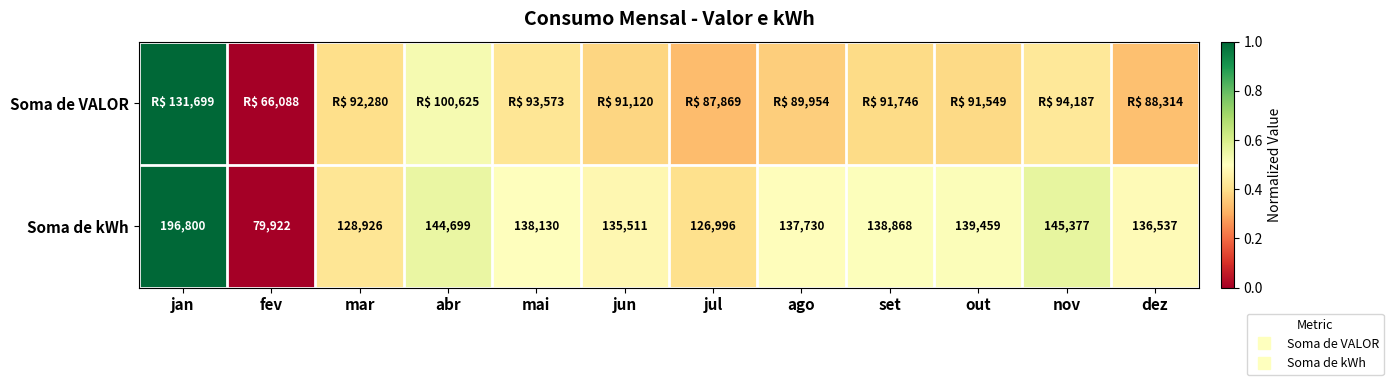

At how many categories does at least one series exceed 0?

11